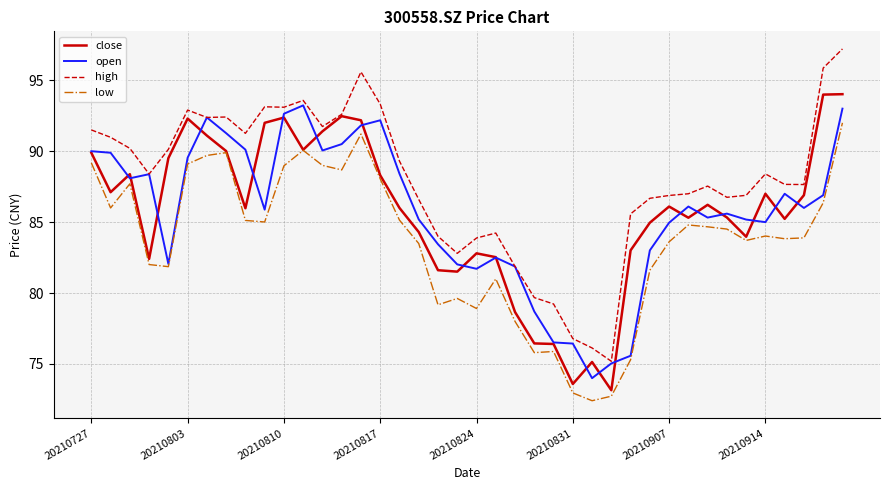

Which series has the largest range (max minus min)?

high